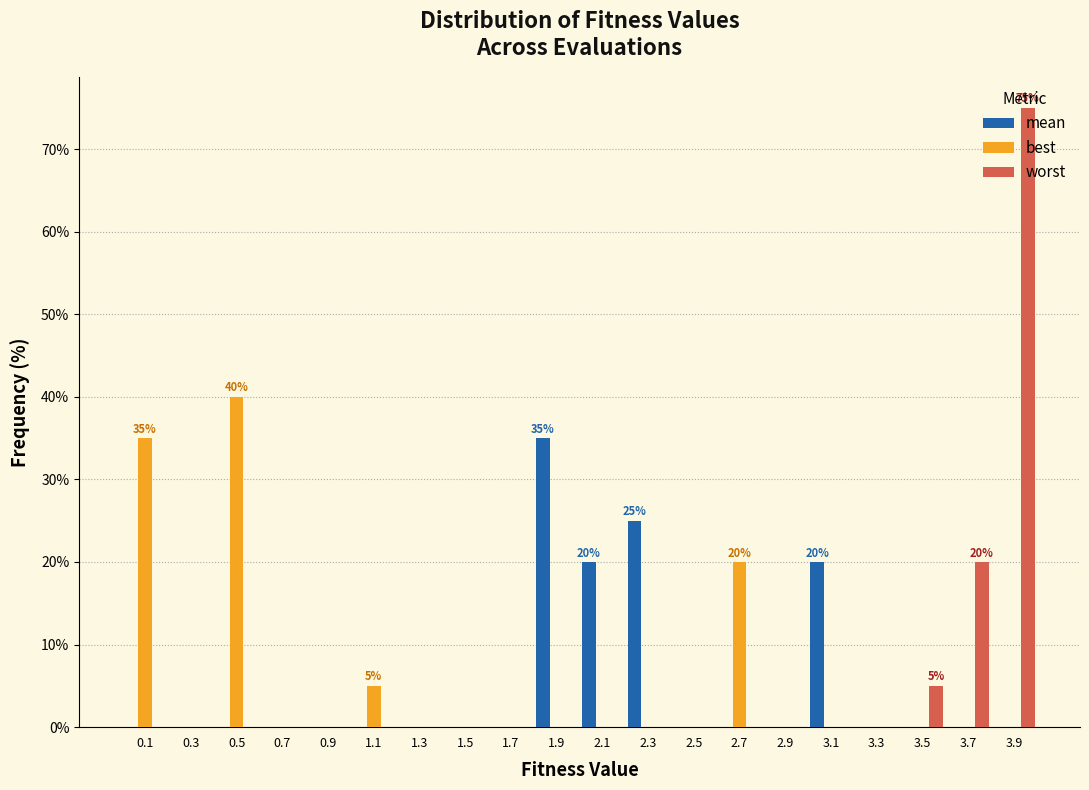

In the worst series, which range on the x-axis has the tallest bar?

3.8 to 4.0